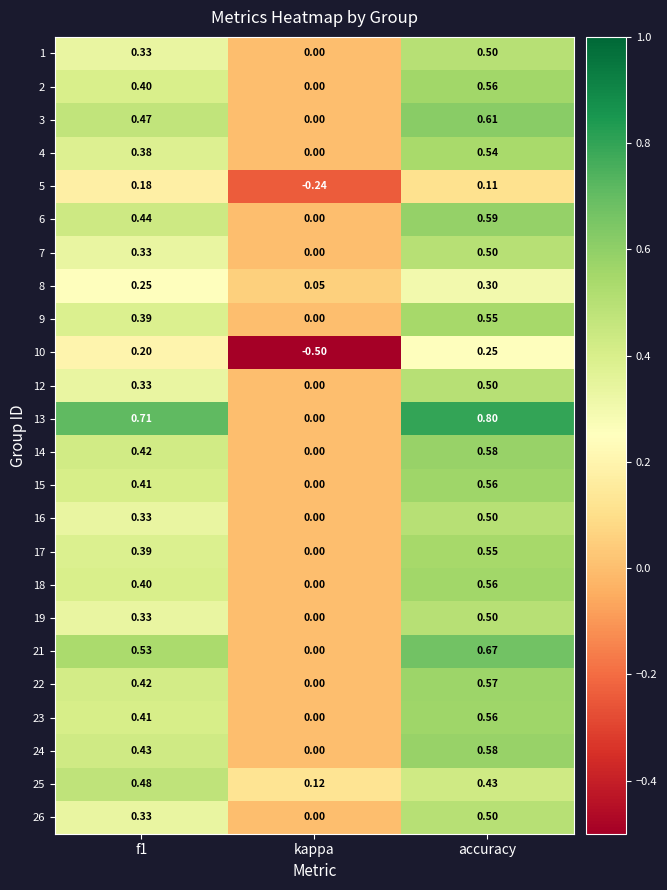

At which label is 25 closest to 0?

kappa